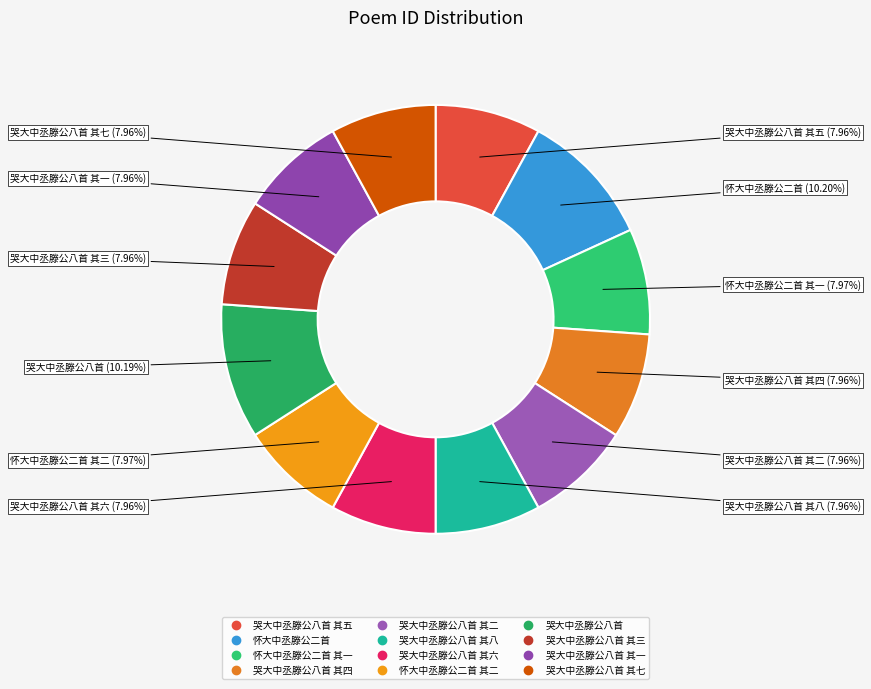

Count the number of slices in the pie.

12